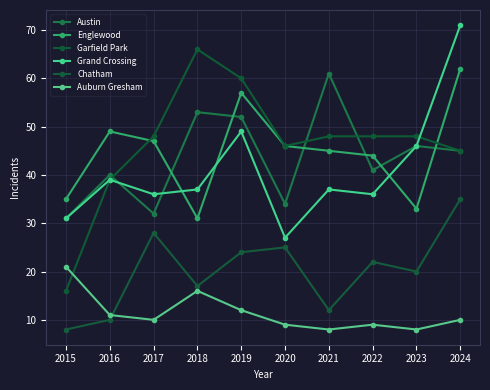

Which series ends up on top after the final intersection of Auburn Gresham and Garfield Park?

Garfield Park